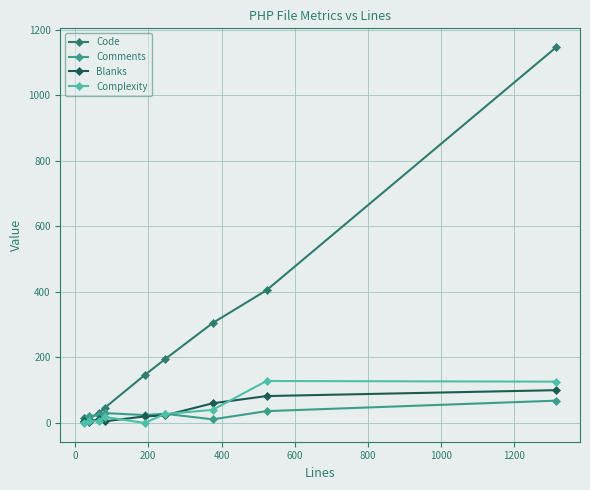

True or false: Code has more than 2 points higher than both neighbors.

False